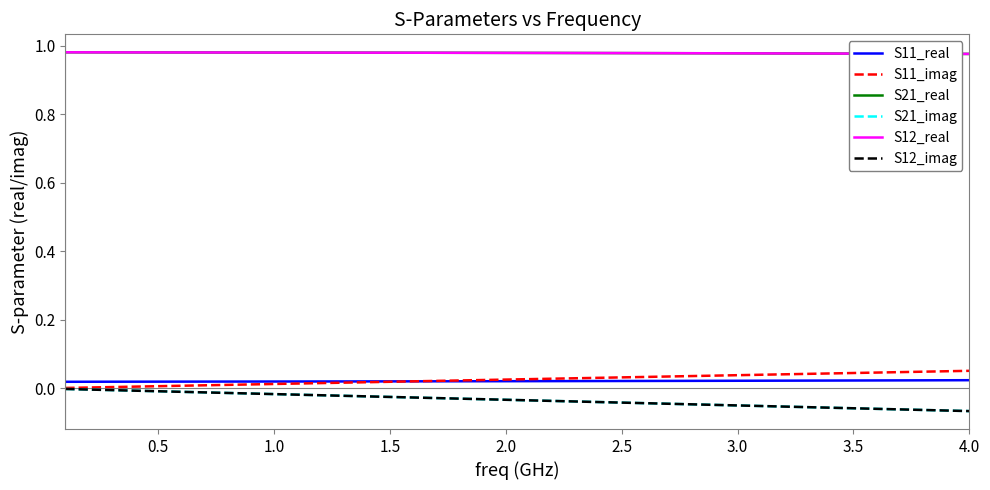

Which series has the widest spread of values?

S21_imag